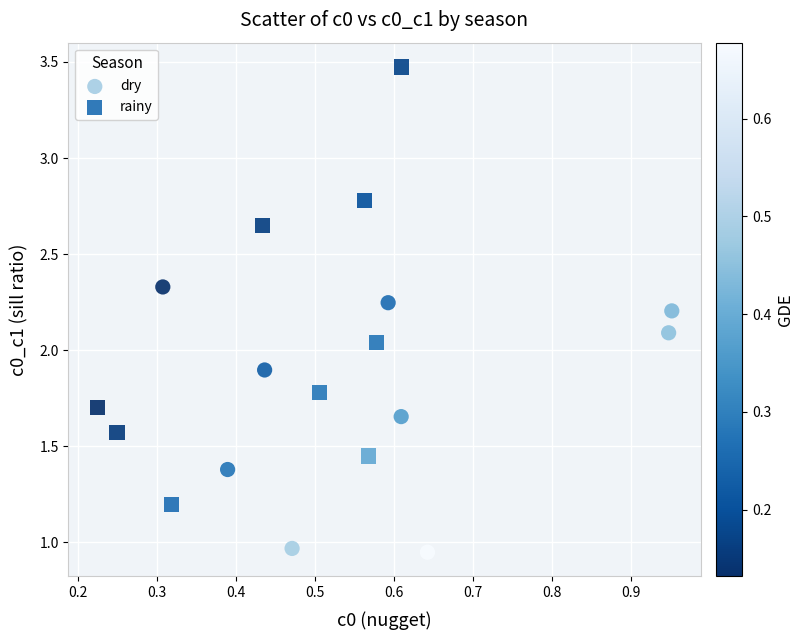

Which series has the widest spread of Y values?

rainy